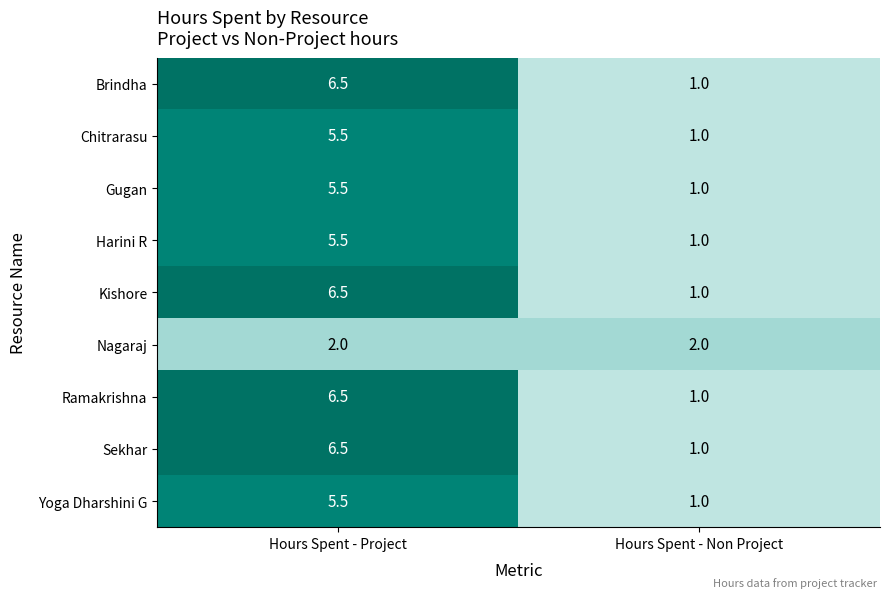

What is the sum of all Yoga Dharshini G values?

6.5